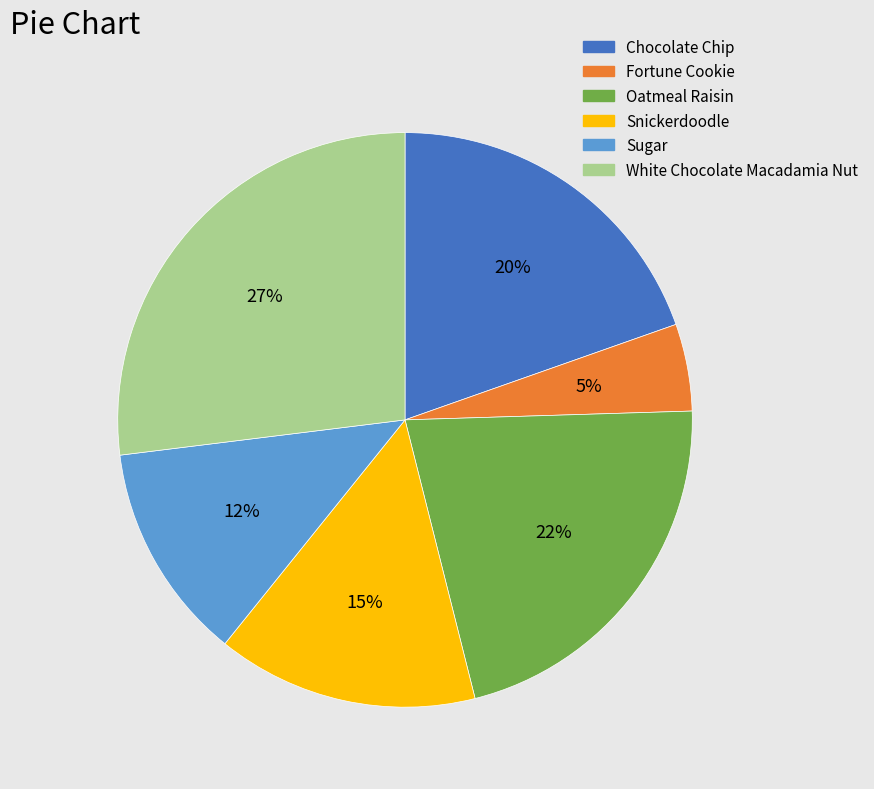

To the nearest percent, what percentage of the pie is Sugar?

12%